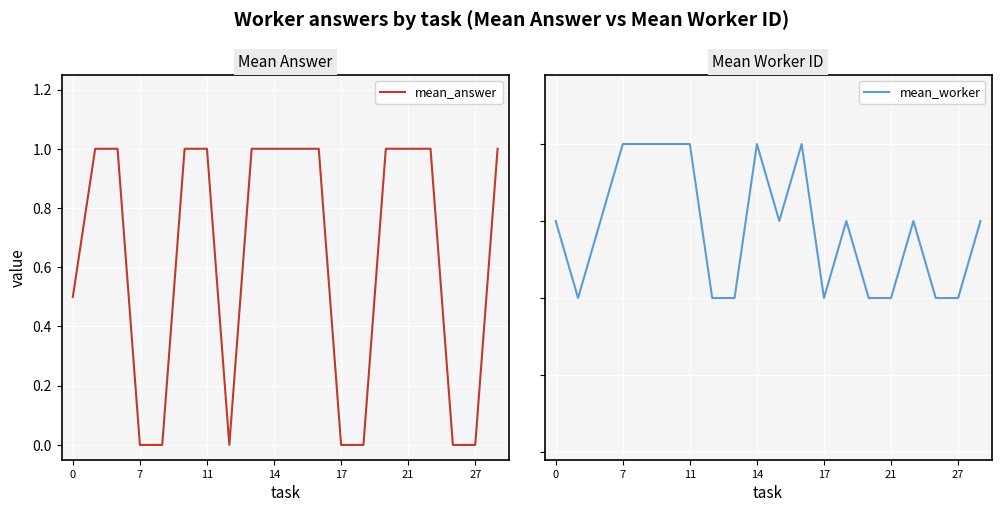

How many categories are shown in the chart?

20